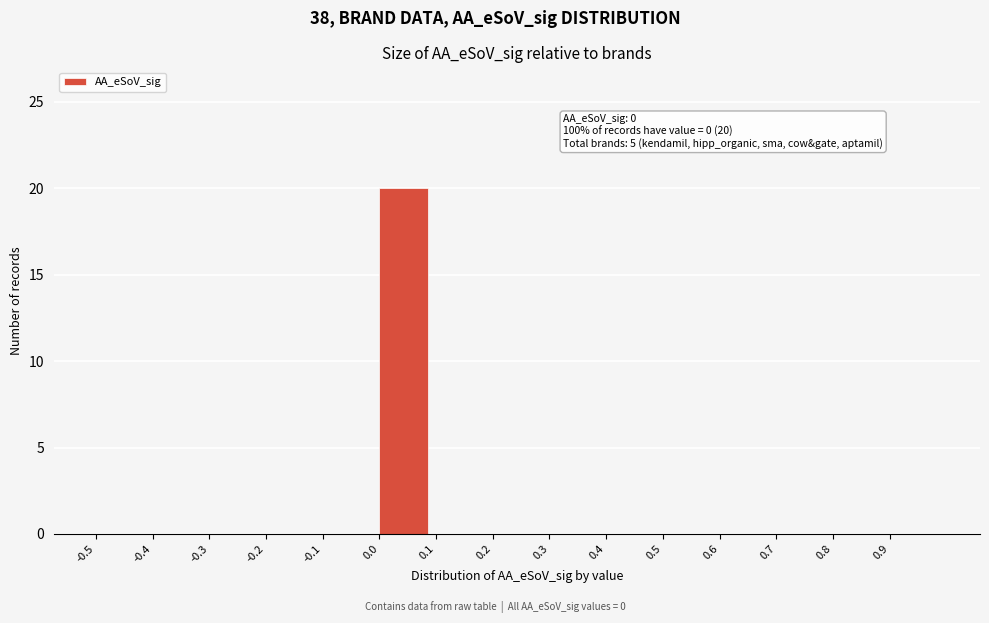

Which range on the x-axis has the tallest bar?

0.0 to 0.1